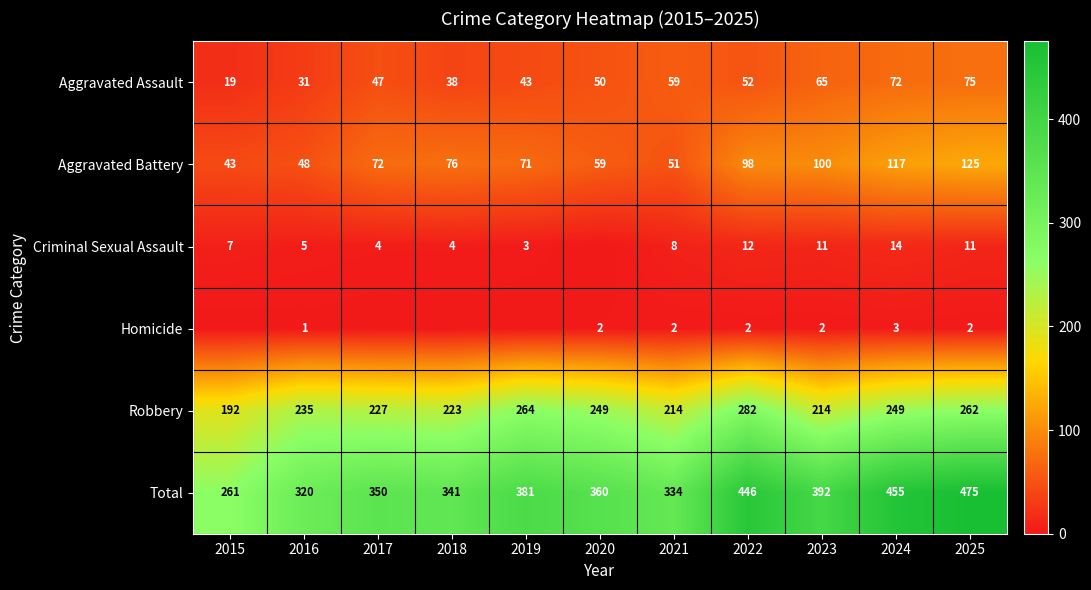

At which label does Robbery reach its peak?

2022